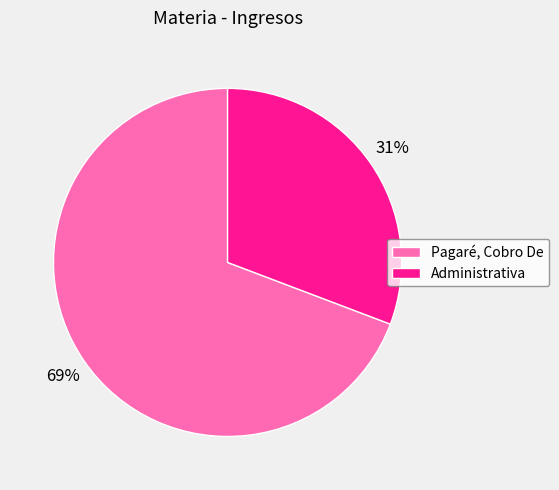

To the nearest percent, what percentage of the pie is Administrativa?

31%